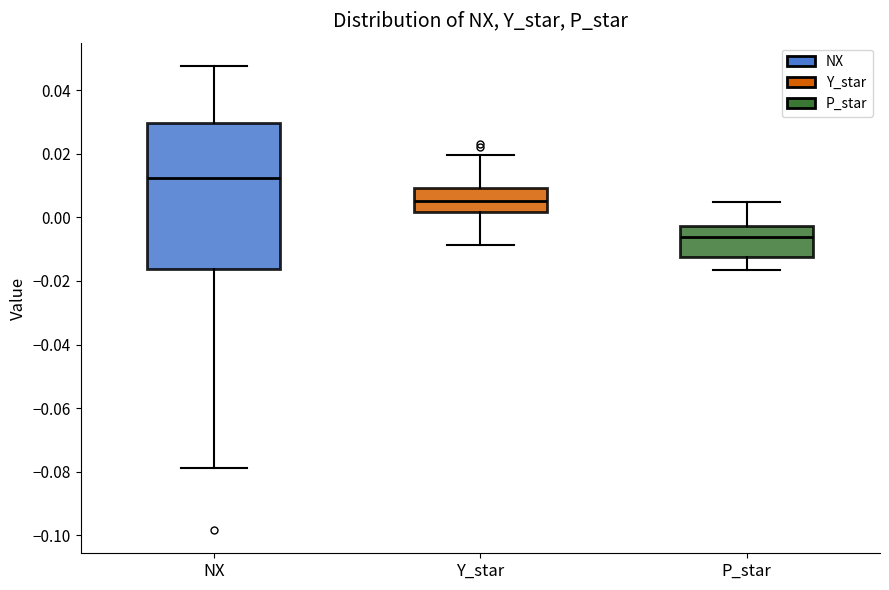

Which box has the lowest median line?

P_star